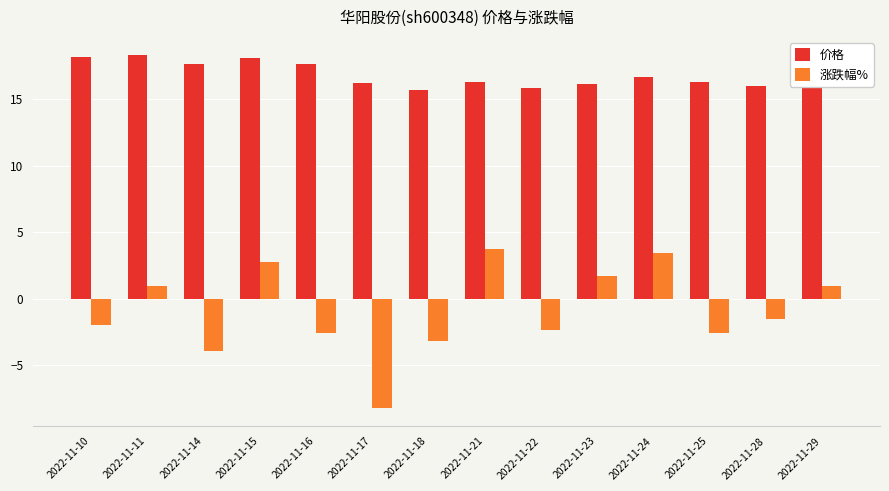

How many bars are there in each group?

2